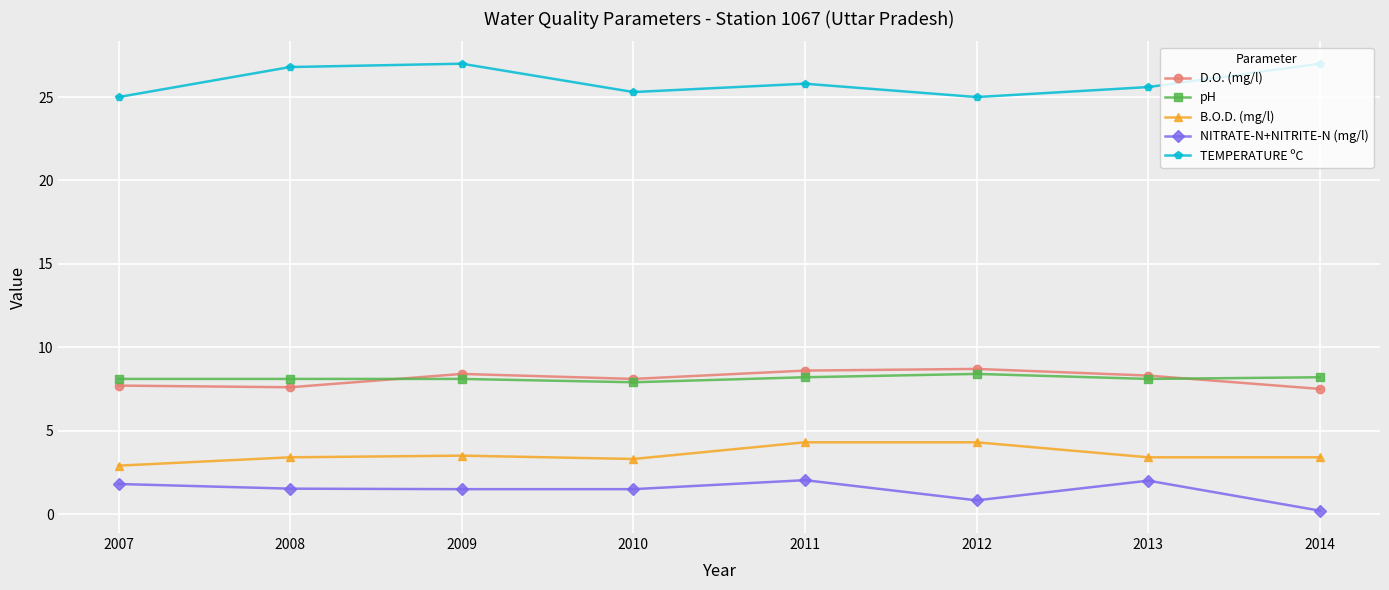

Which series has the largest total across all categories?

TEMPERATURE ºC